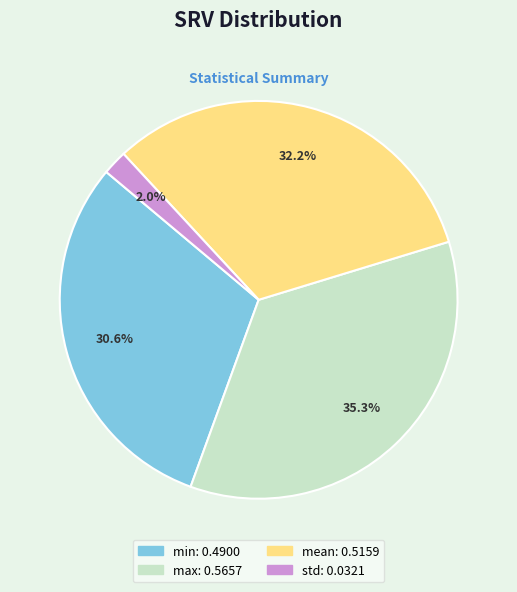

To the nearest percent, what portion does min represent?

31%